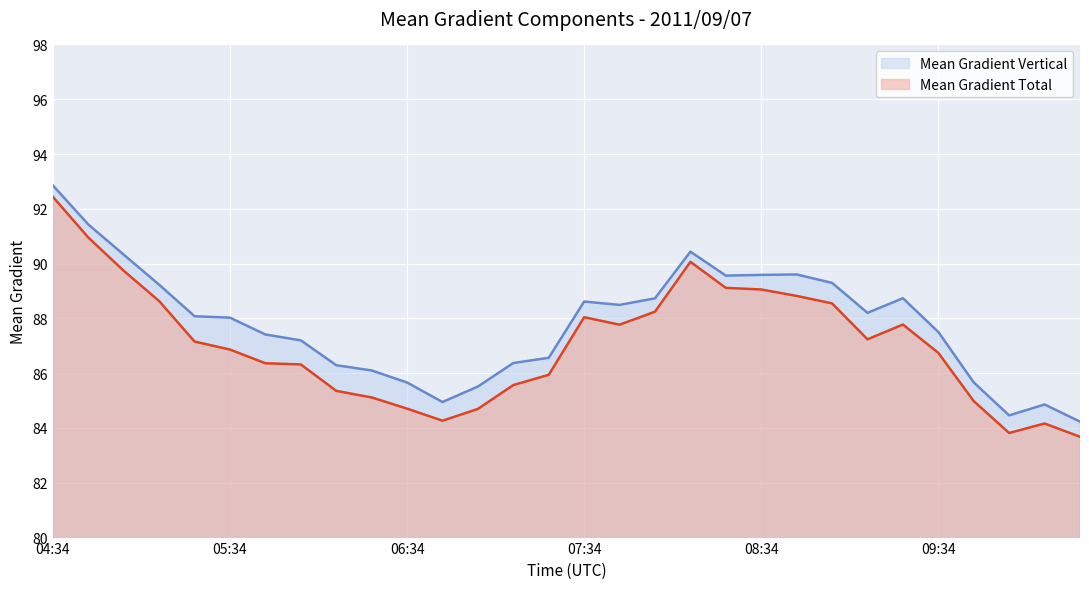

Where is the first local minimum for Mean Gradient Vertical?

06:46